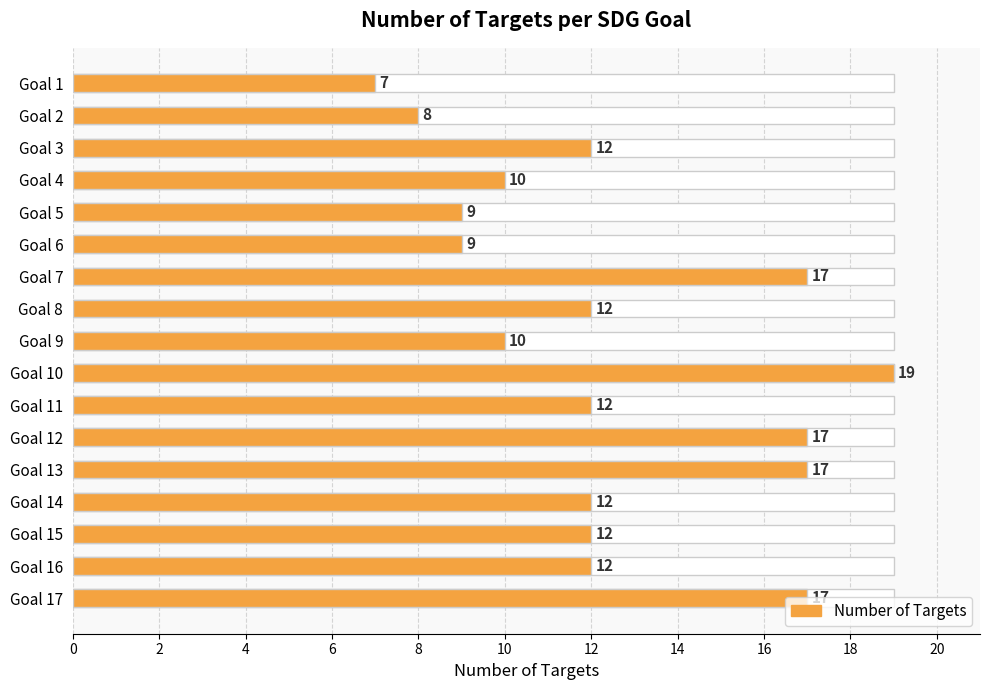

What is the average value?

12